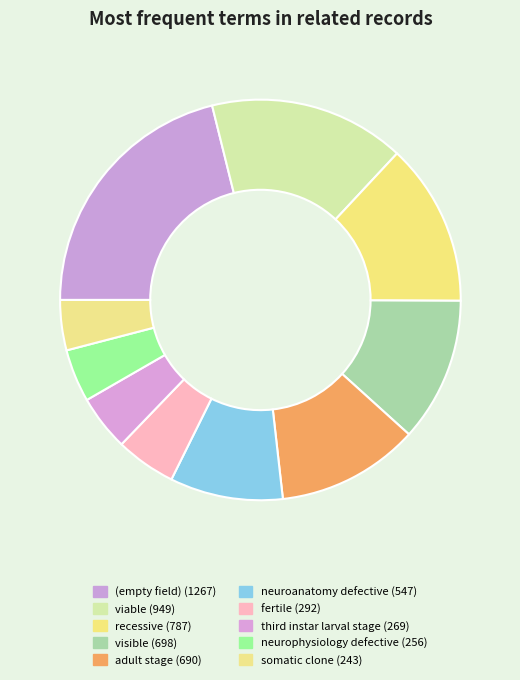

To the nearest percent, what percentage of the pie is neurophysiology defective?

4%